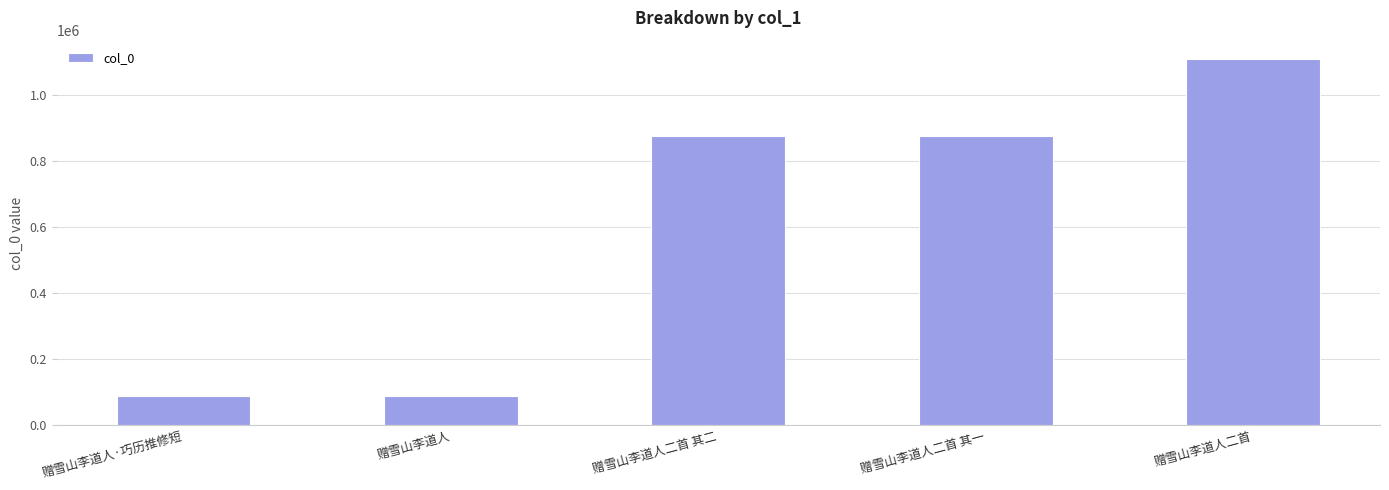

What is the label of the 1st bar from the right?

赠雪山李道人二首